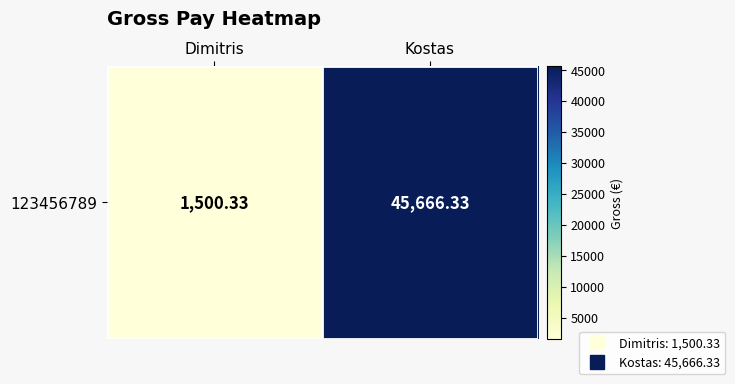

Rank the categories by value from lowest to highest.

Dimitris, Kostas